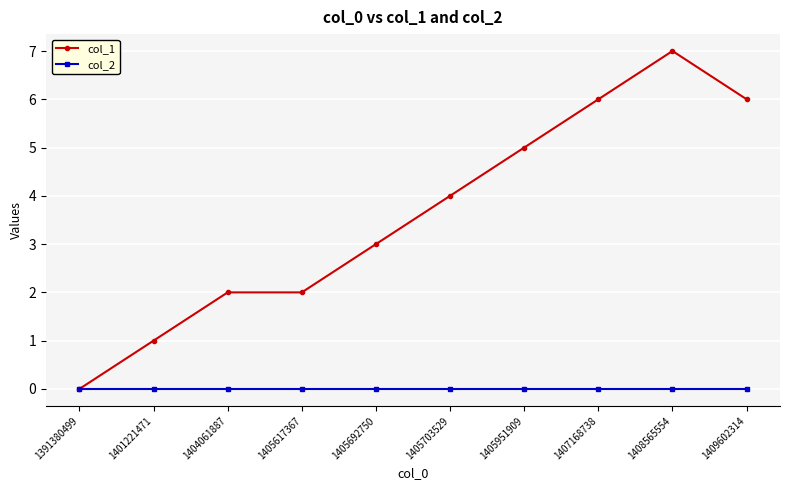

What is the value of the col_1 point at the 6th from the left?

4